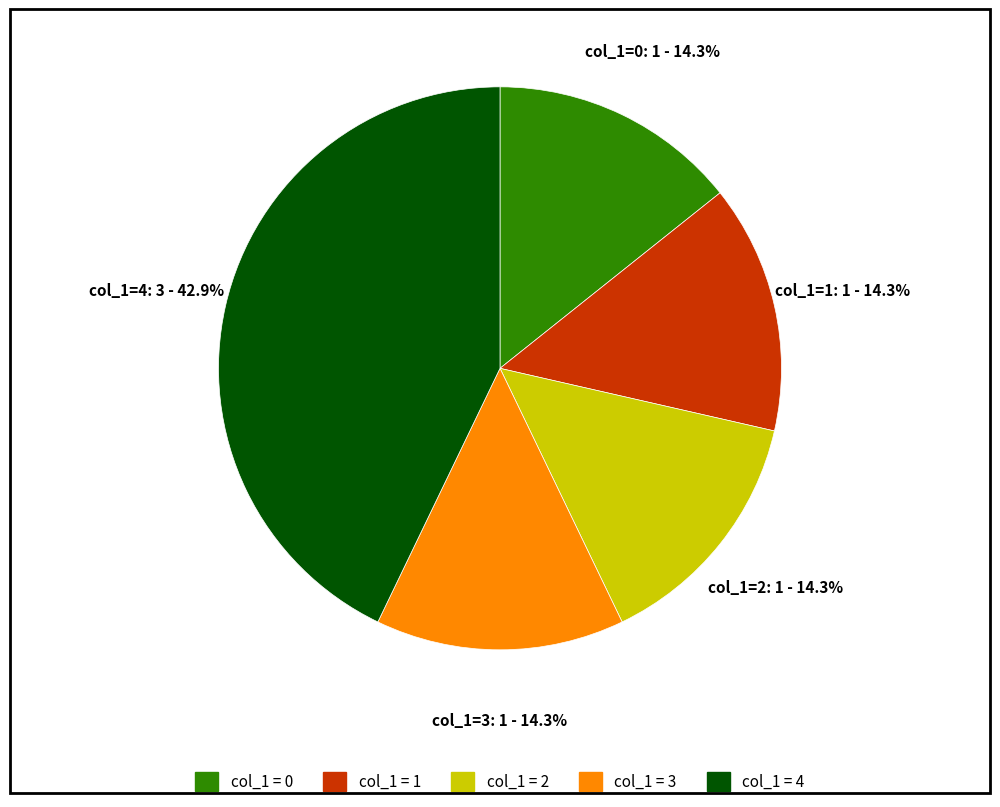

Does any single category account for the majority?

No